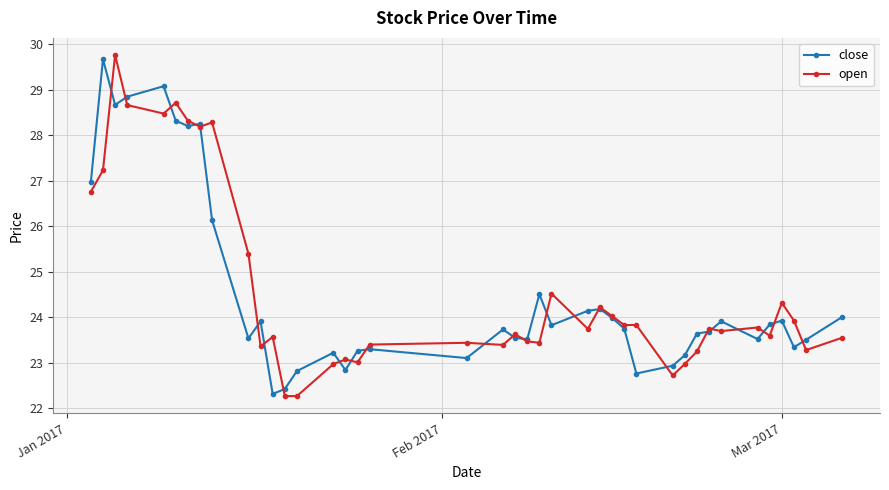

What is the maximum value for close?

29.7